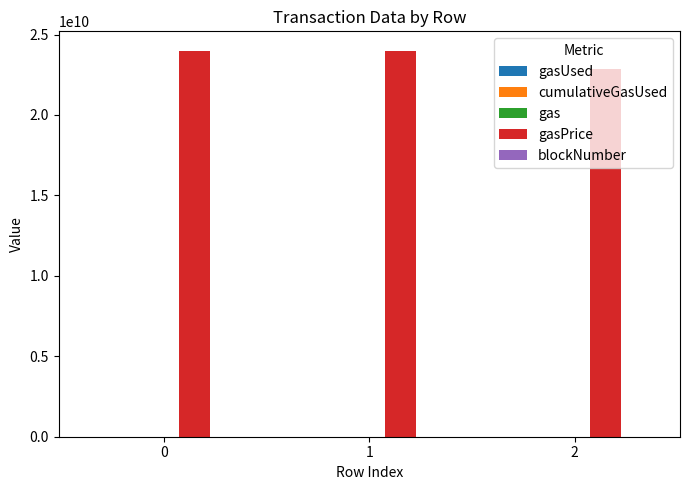

At how many categories does at least one series exceed 423598298?

3